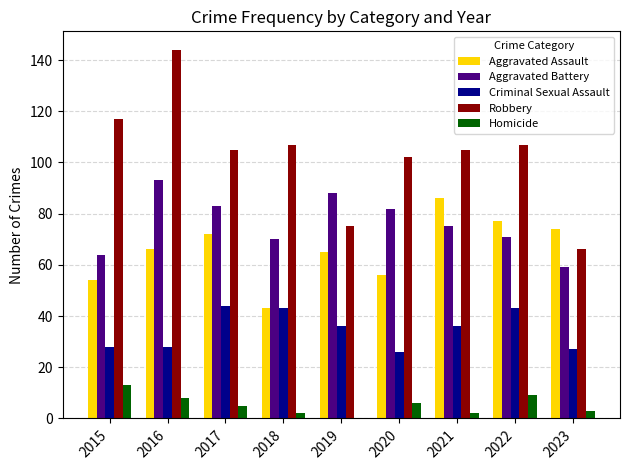

What value does the Aggravated Battery series have at 2020?

82